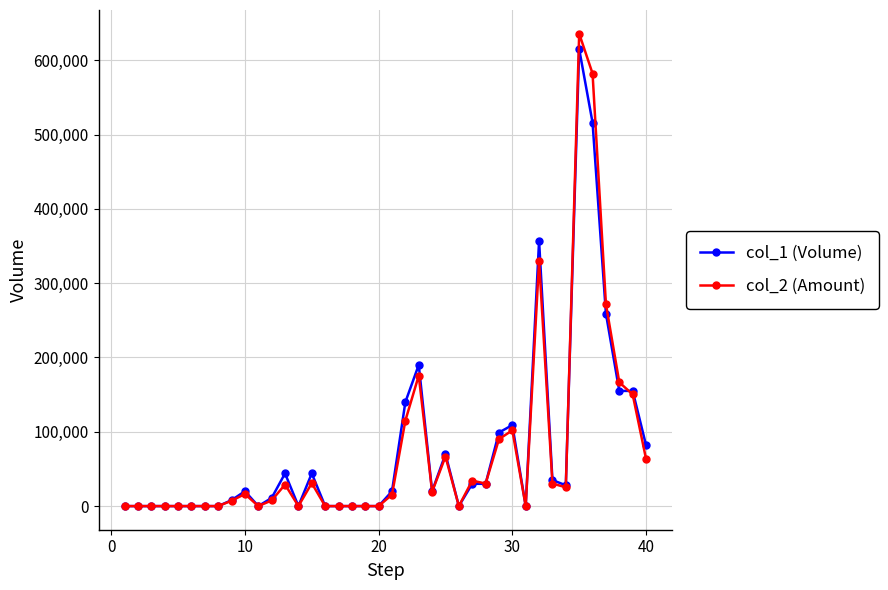

Which series has the widest spread of values?

col_2 (Amount)